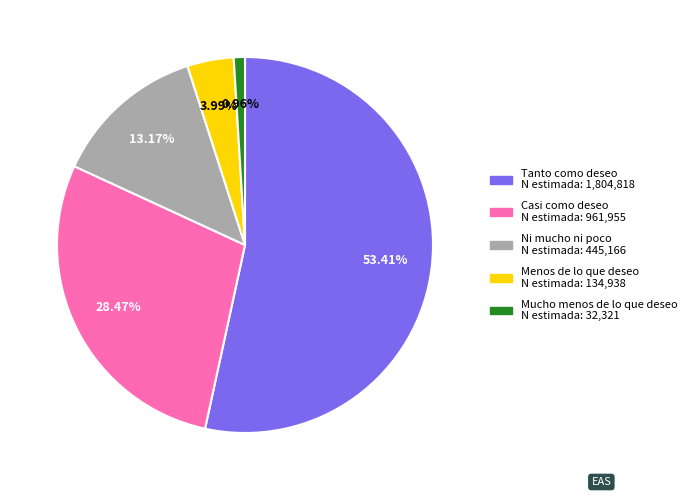

What is the majority slice?

Tanto como deseo